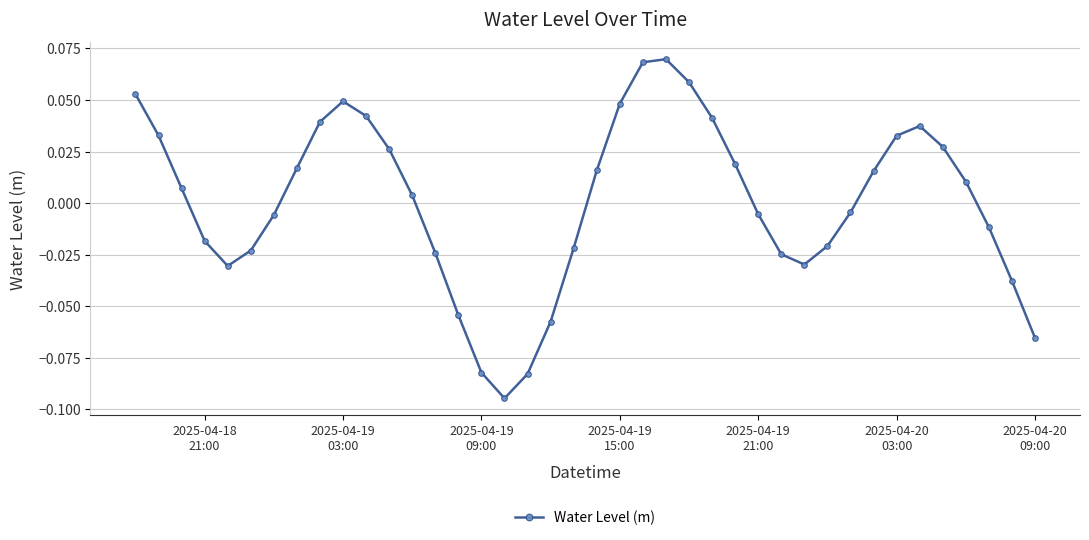

What is the difference between the maximum and minimum values?

0.2